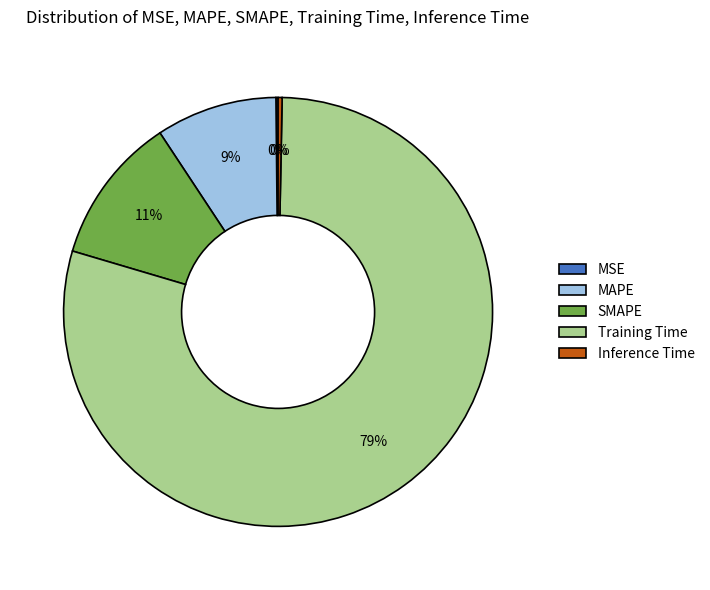

The MAPE slice represents 14% of the pie. True or false?

False